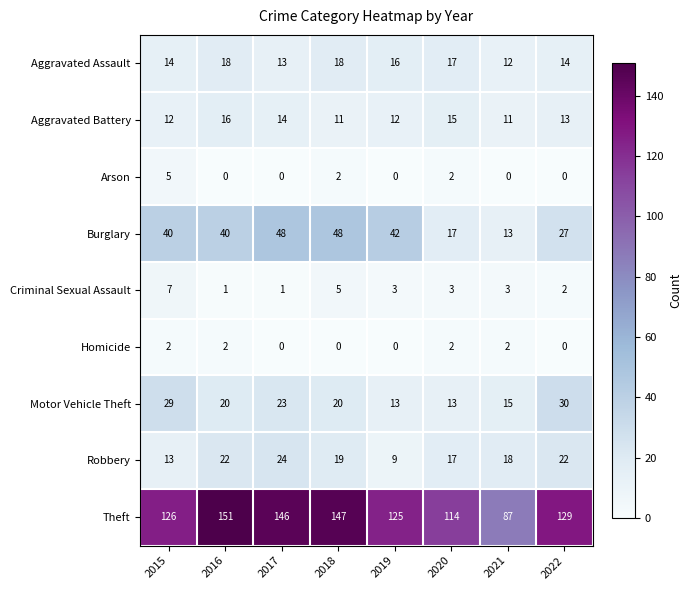

Rank the series at 2016 from lowest to highest value.

Arson, Criminal Sexual Assault, Homicide, Aggravated Battery, Aggravated Assault, Motor Vehicle Theft, Robbery, Burglary, Theft